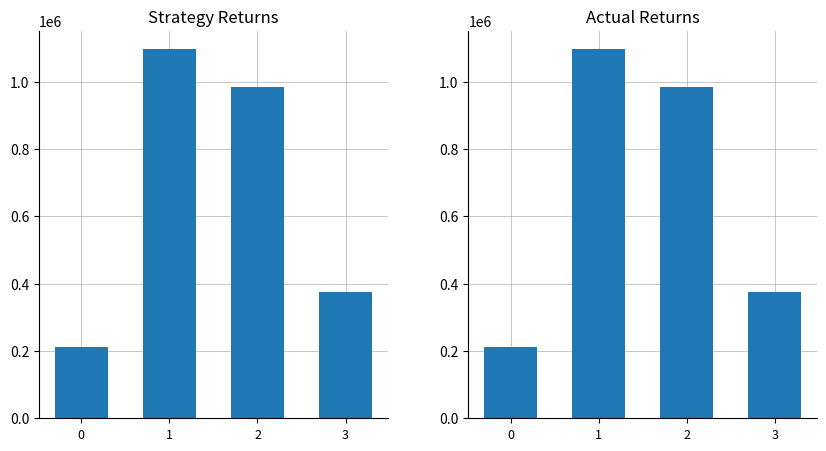

Rank the categories by value from lowest to highest.

0, 3, 2, 1